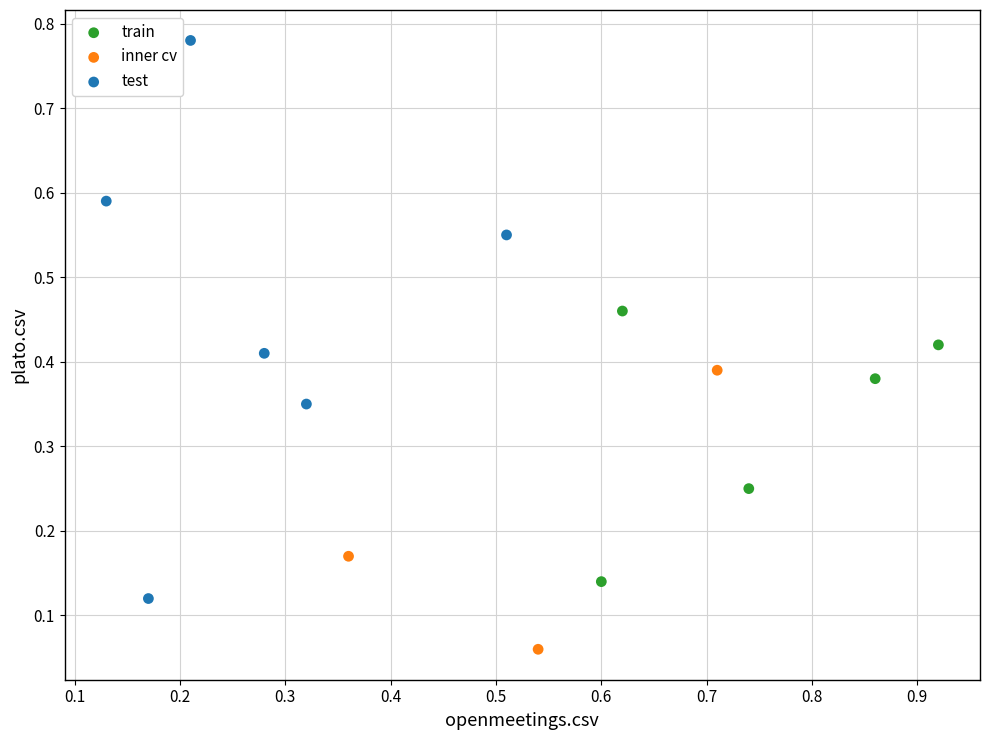

Which series reaches the maximum Y coordinate?

test